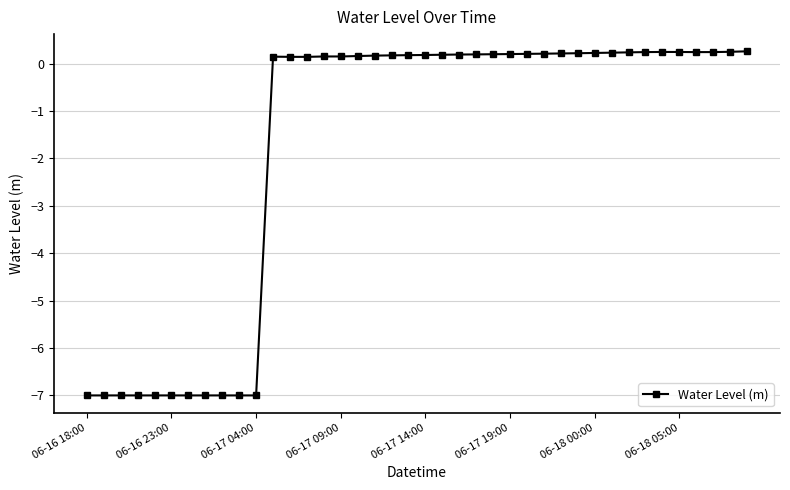

True or false: the data has more than 0 interior local peaks.

True